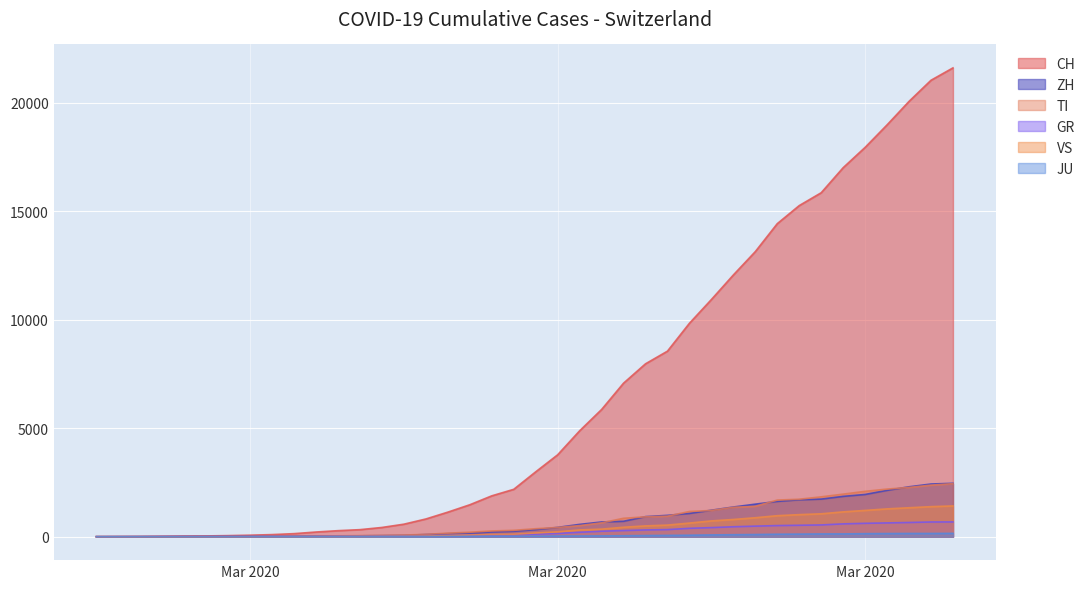

Rank the categories by GR value from lowest to highest.

2020-02-25, 2020-02-26, 2020-02-27, 2020-02-28, 2020-02-29, 2020-03-01, 2020-03-02, 2020-03-03, 2020-03-04, 2020-03-05, 2020-03-06, 2020-03-07, 2020-03-08, 2020-03-09, 2020-03-10, 2020-03-11, 2020-03-12, 2020-03-13, 2020-03-14, 2020-03-15, 2020-03-16, 2020-03-17, 2020-03-18, 2020-03-19, 2020-03-20, 2020-03-21, 2020-03-22, 2020-03-23, 2020-03-24, 2020-03-25, 2020-03-26, 2020-03-27, 2020-03-28, 2020-03-29, 2020-03-30, 2020-03-31, 2020-04-01, 2020-04-02, 2020-04-03, 2020-04-04